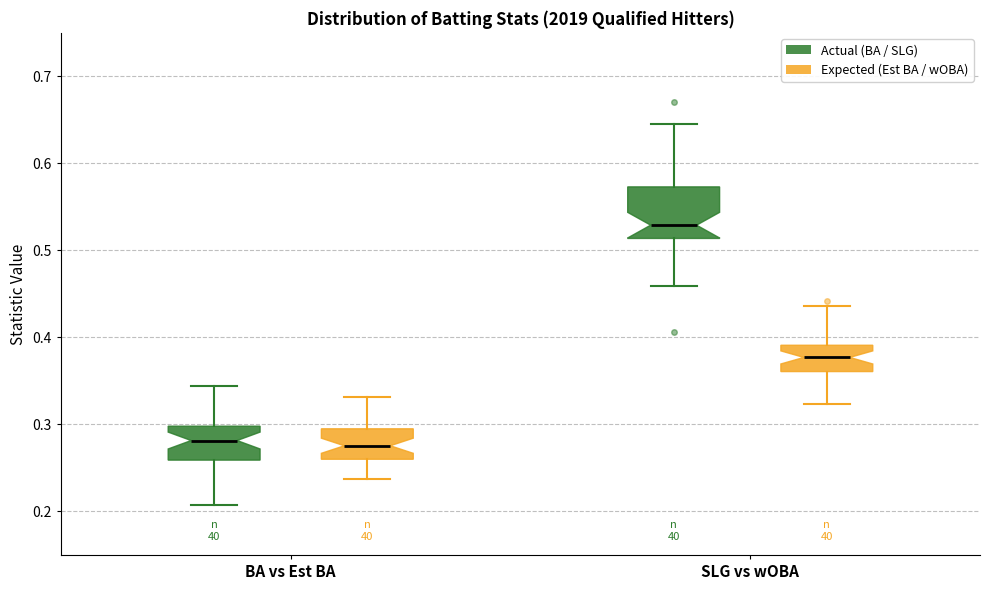

Comparing the boxes themselves (not the whiskers), which one is the tallest?

SLG vs wOBA (Actual (BA / SLG))